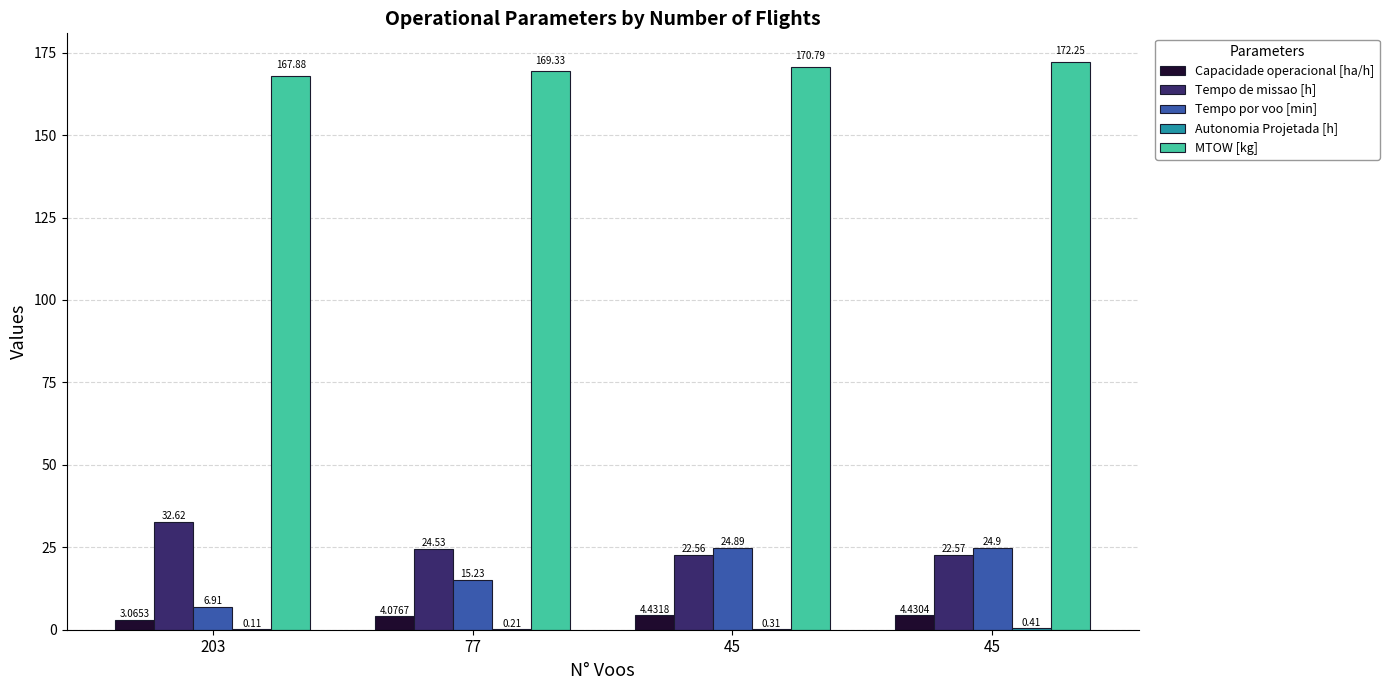

At how many categories does at least one series exceed 4?

4